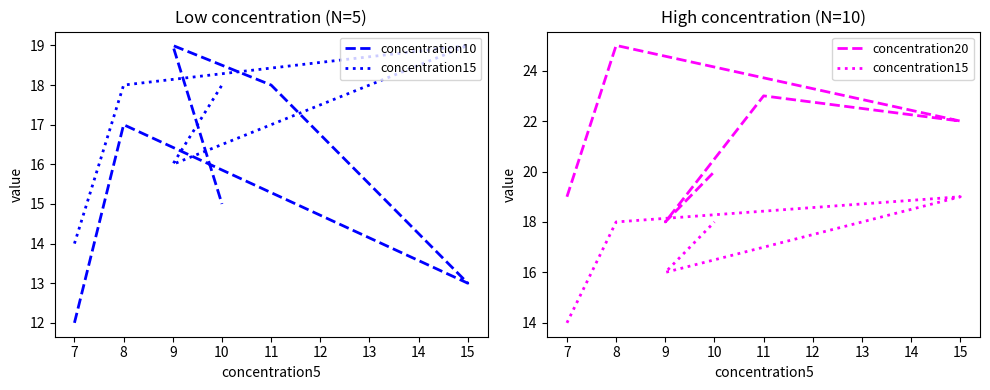

Count the number of categories in the chart.

6